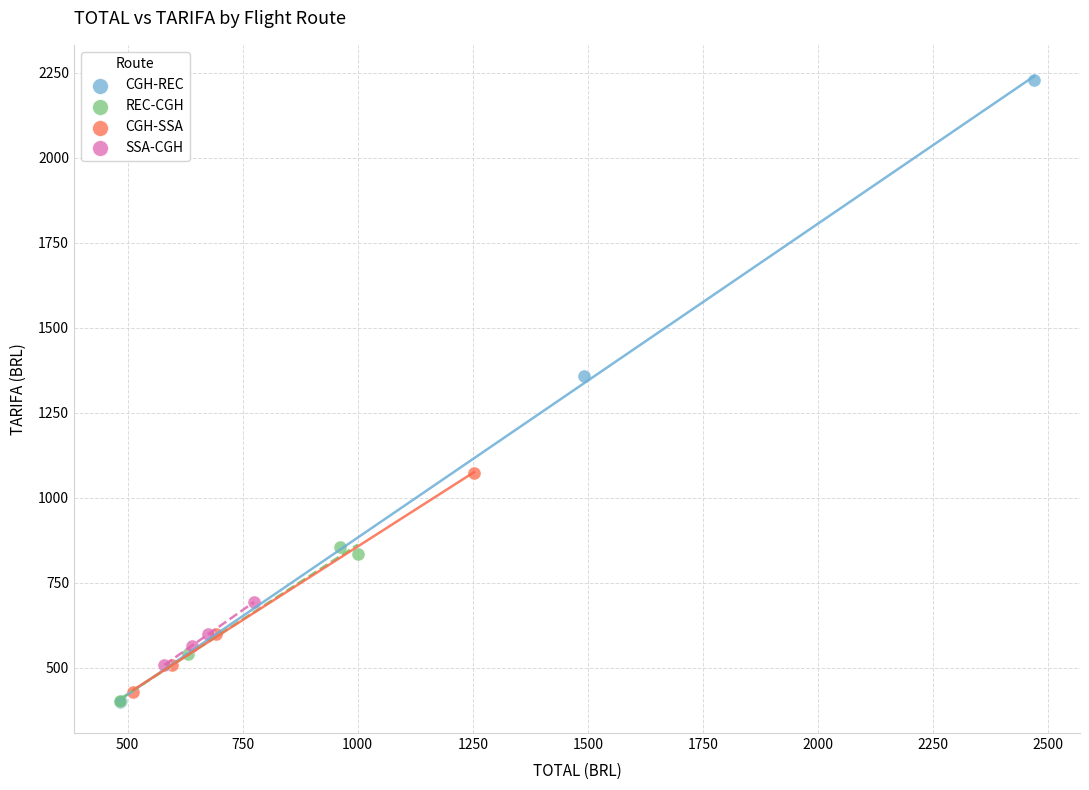

Which series has the widest spread of Y values?

CGH-REC